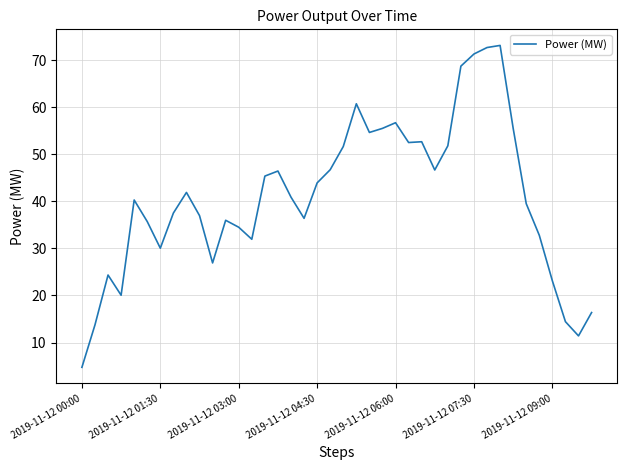

Does the chart display data point markers on the line(s)?

No